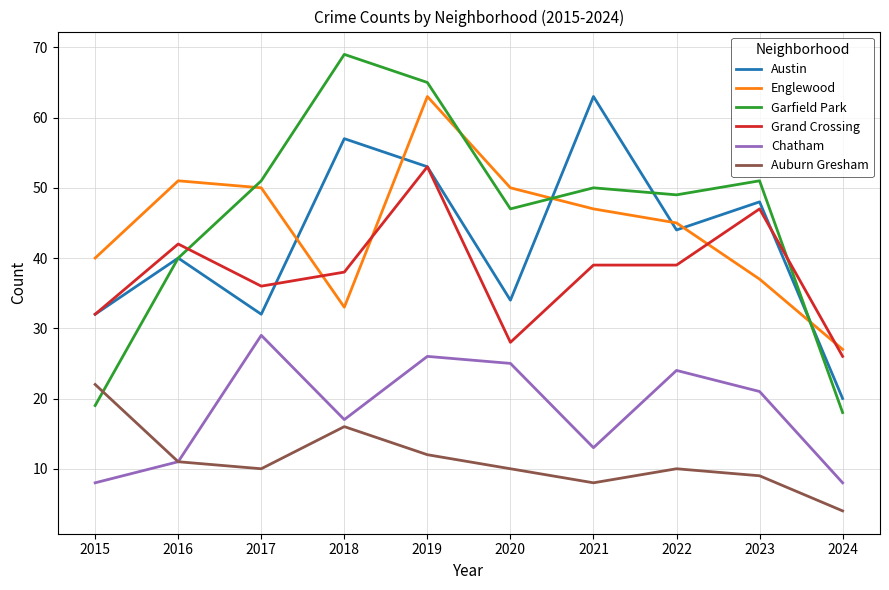

Which series has the widest spread of values?

Garfield Park